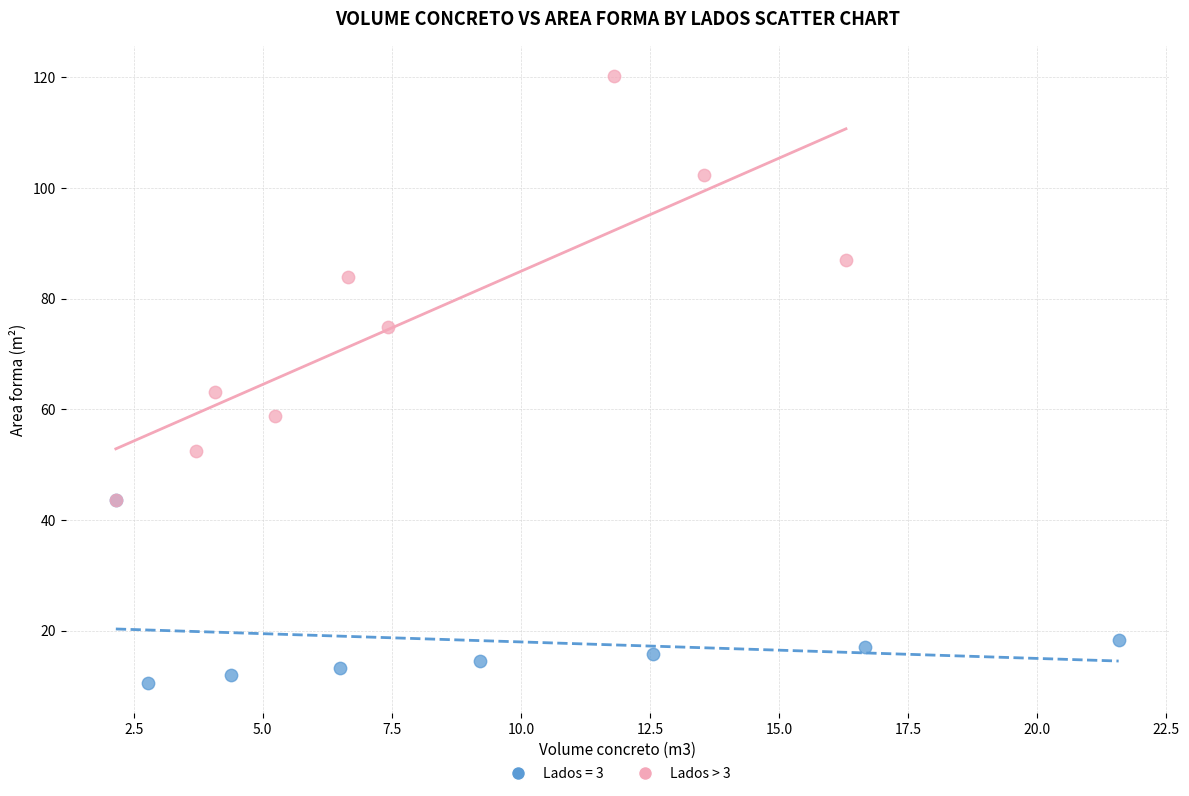

Which series contains the highest Y value?

Lados > 3